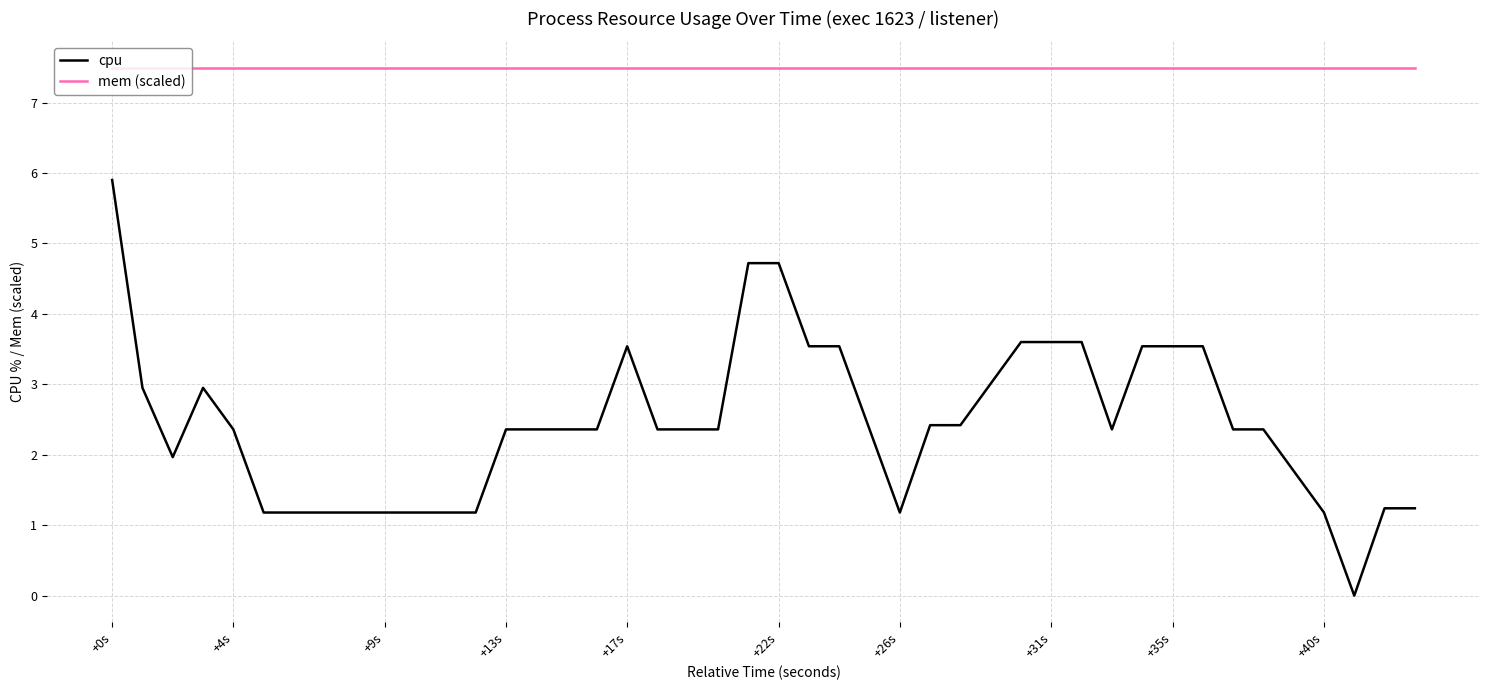

What is the maximum value for mem (scaled)?

7.5